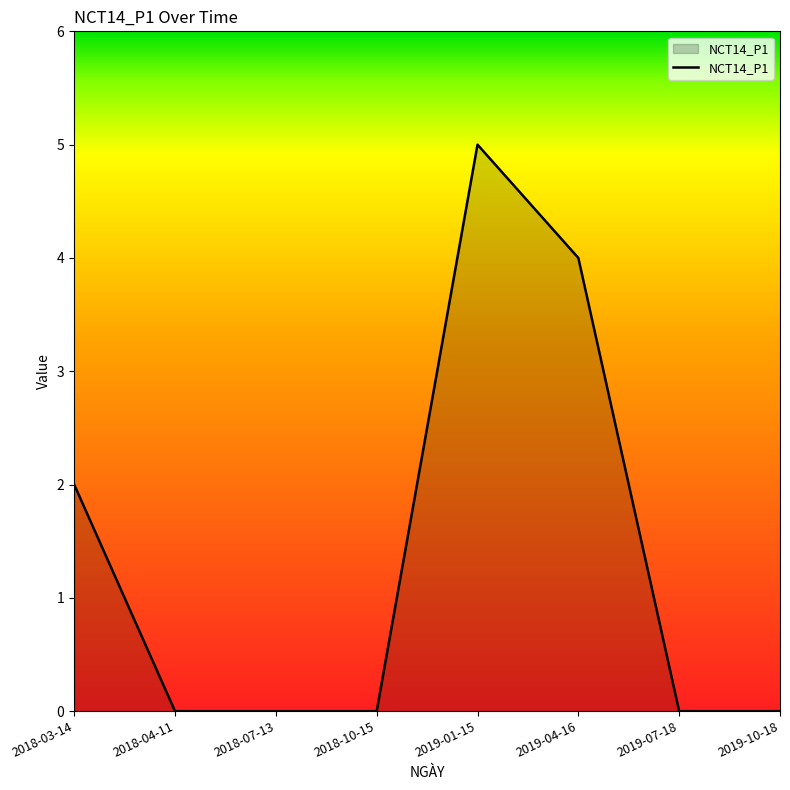

How many series are shown in this chart?

1